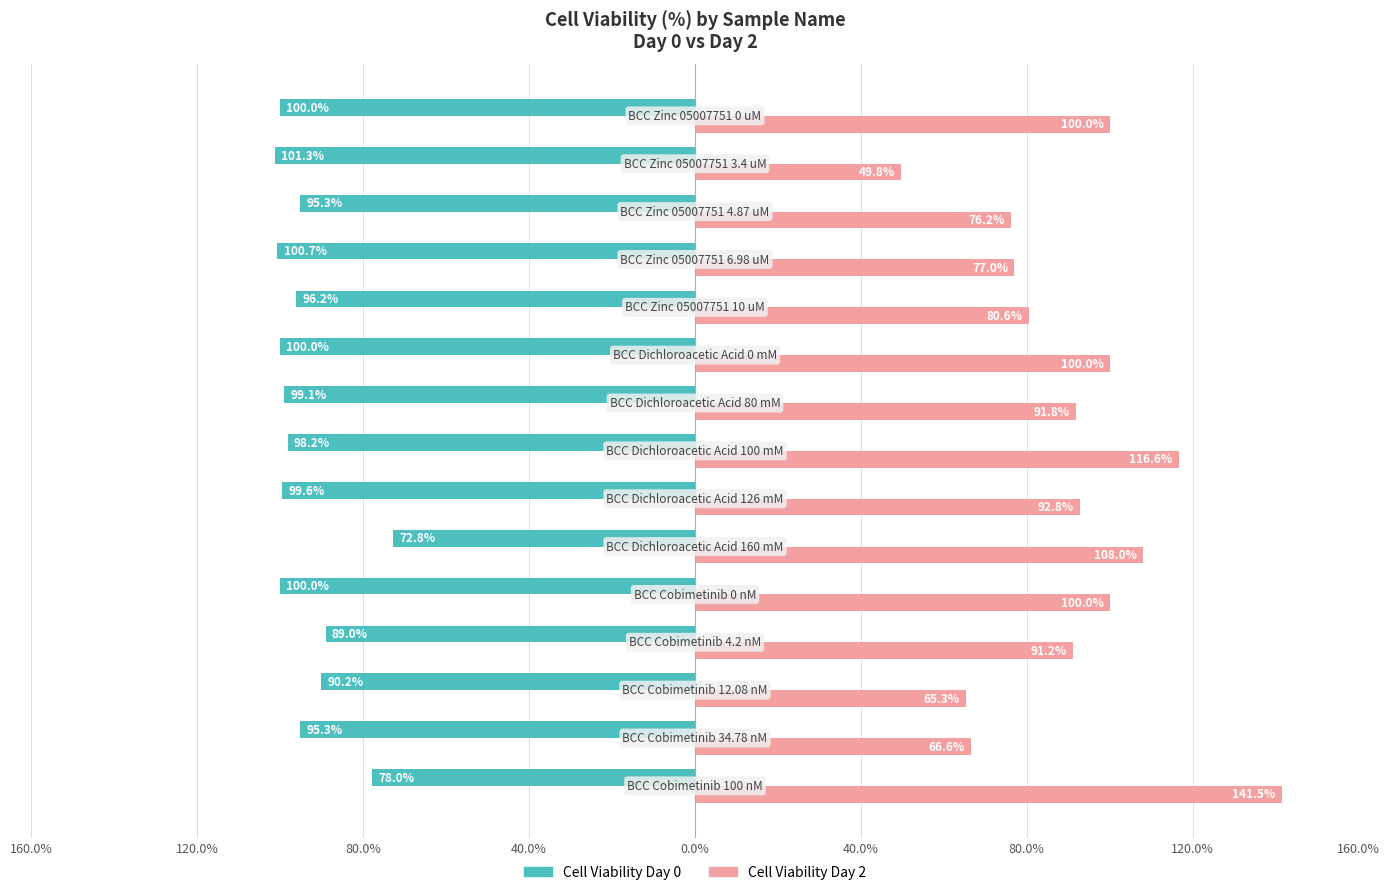

What is the difference between the maximum and minimum values in the Cell Viability Day 2 series?

91.8